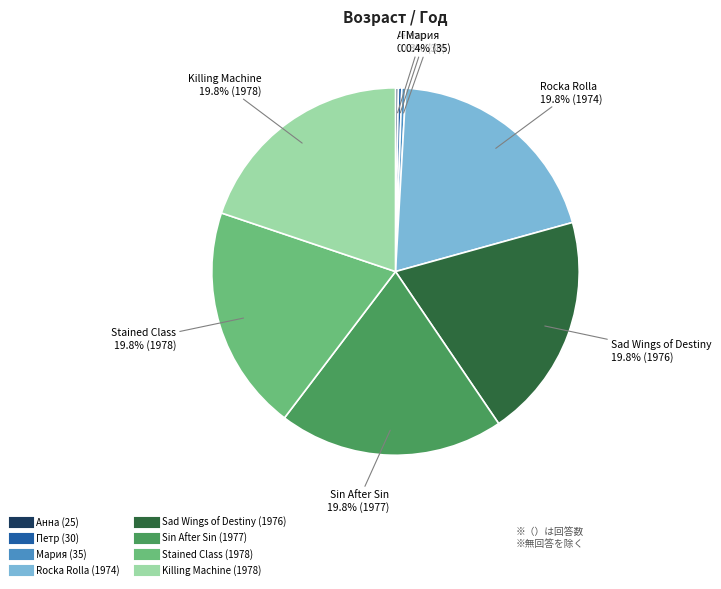

How much of the chart is everything except Rocka Rolla?

80.2%